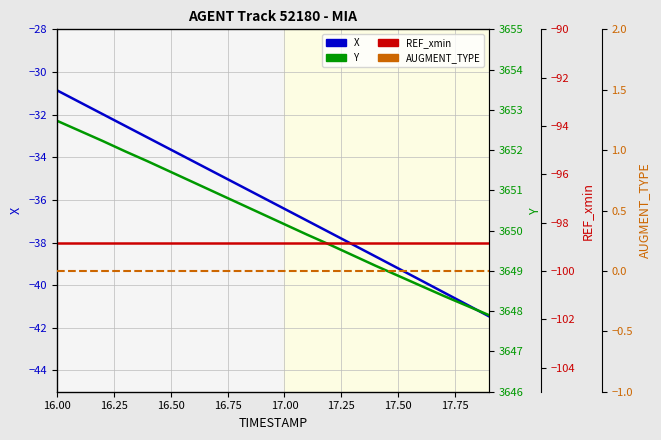

Between 17.00 and 15, which series saw the biggest shift?

X